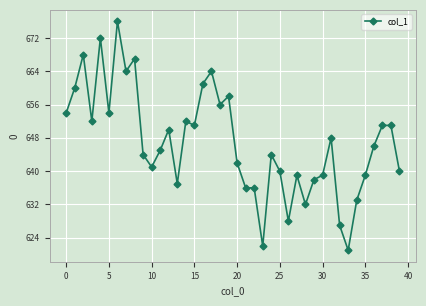

What is the maximum value shown in the chart?

676